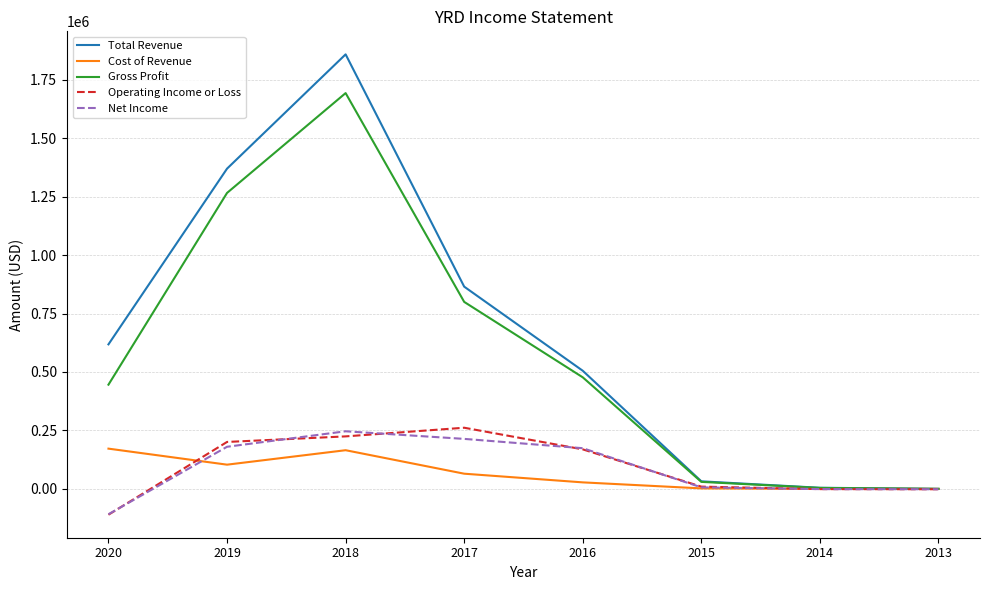

The value of Total Revenue at 2017 is 323183. True or false?

False